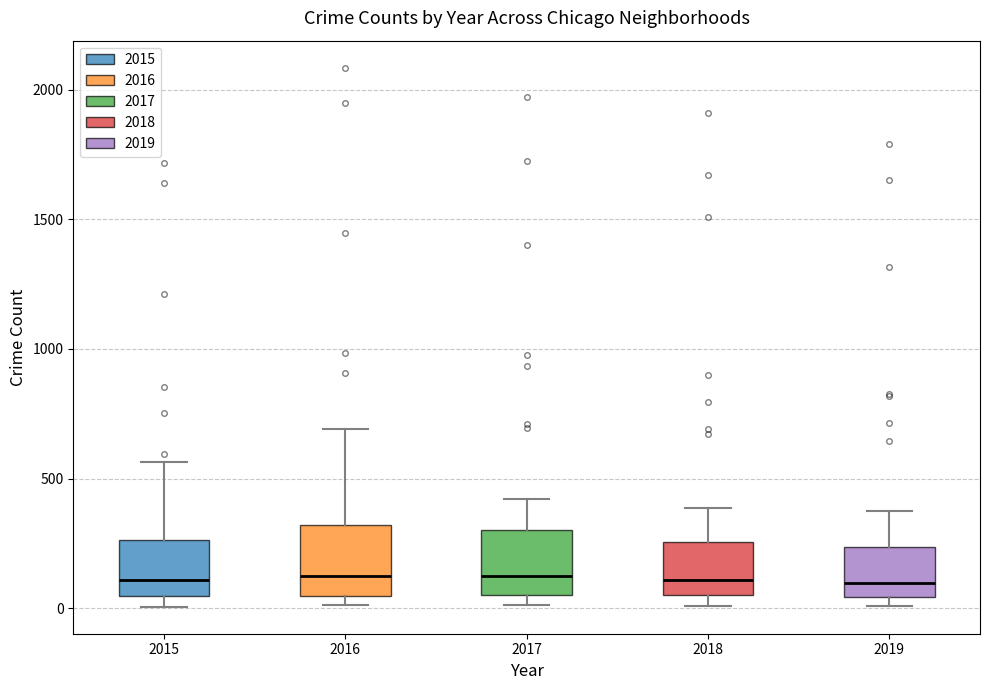

Reading left to right, read every box against the y-axis: the position of its median line, the range the box covers, and the ends of its whiskers. The values are not printed on the chart, so give them approximately, as read against the axis.

2015: median 100, box 50 to 250, whiskers 0 to 550
2016: median 150, box 50 to 300, whiskers 0 to 700
2017: median 100, box 50 to 300, whiskers 0 to 400
2018: median 100, box 50 to 250, whiskers 0 to 400
2019: median 100, box 50 to 250, whiskers 0 to 400